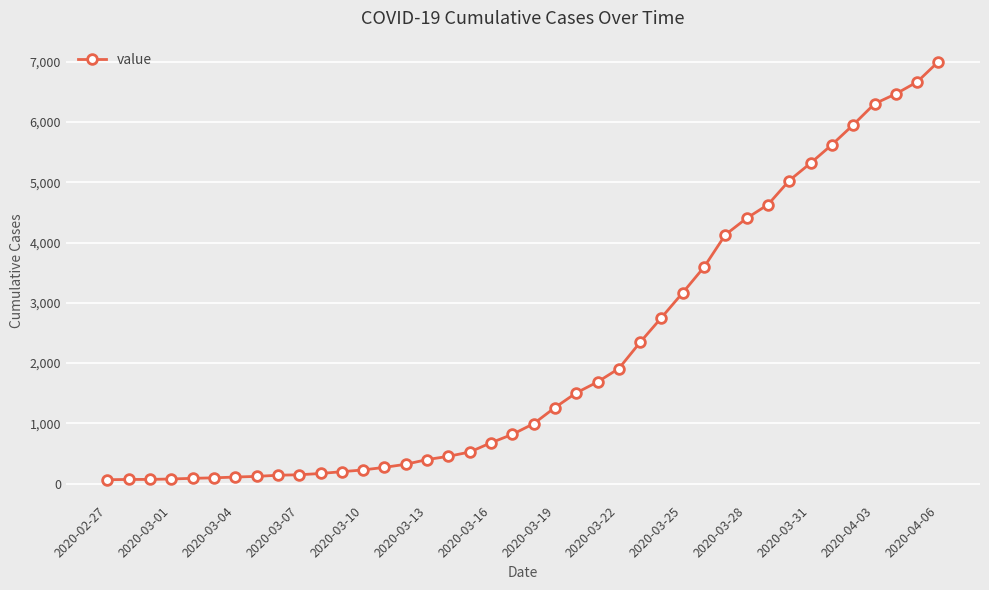

What is the maximum value shown in the chart?

7004